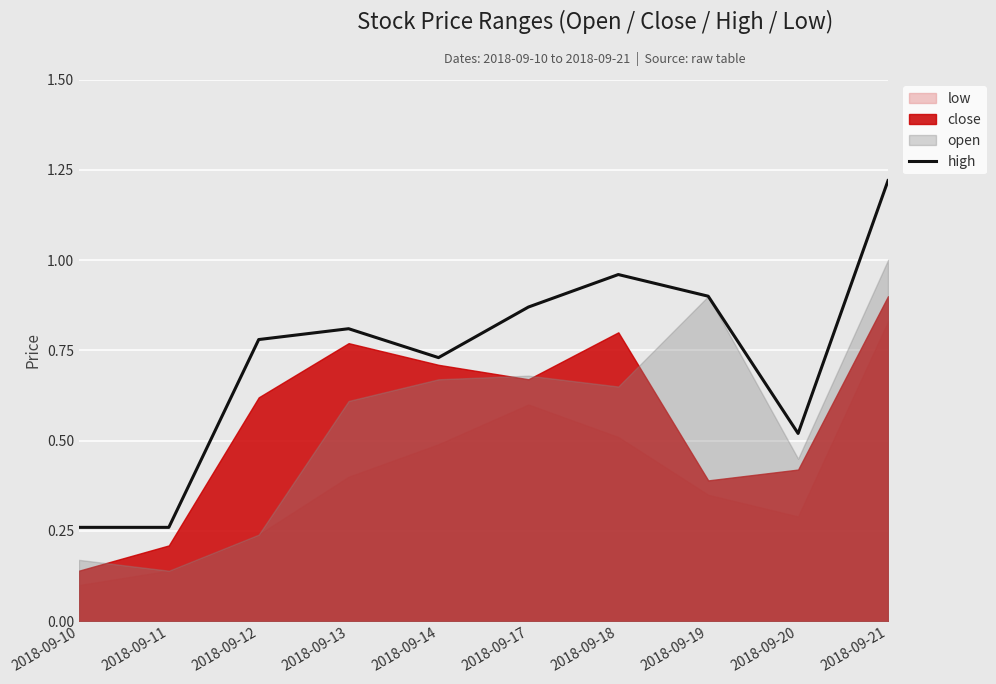

What is the difference between the second highest and second lowest values?

0.7